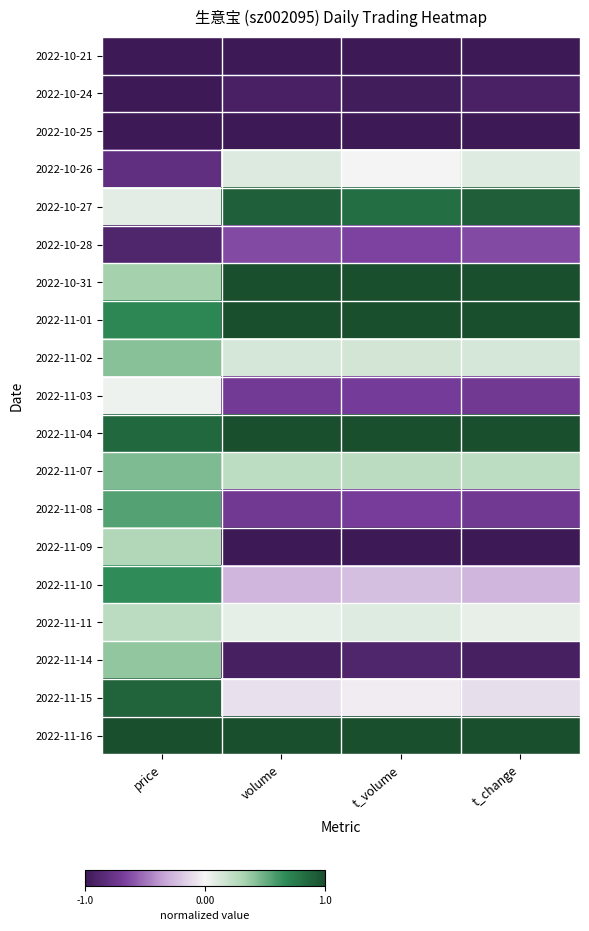

What is the total value across all series at price?

2.2